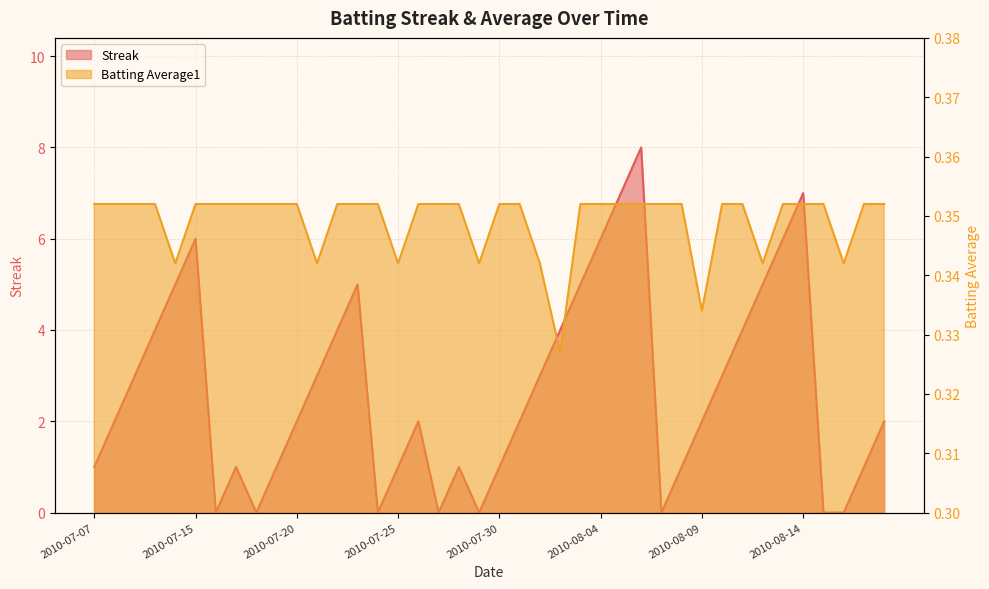

How many Streak values are between 1 and 5?

26